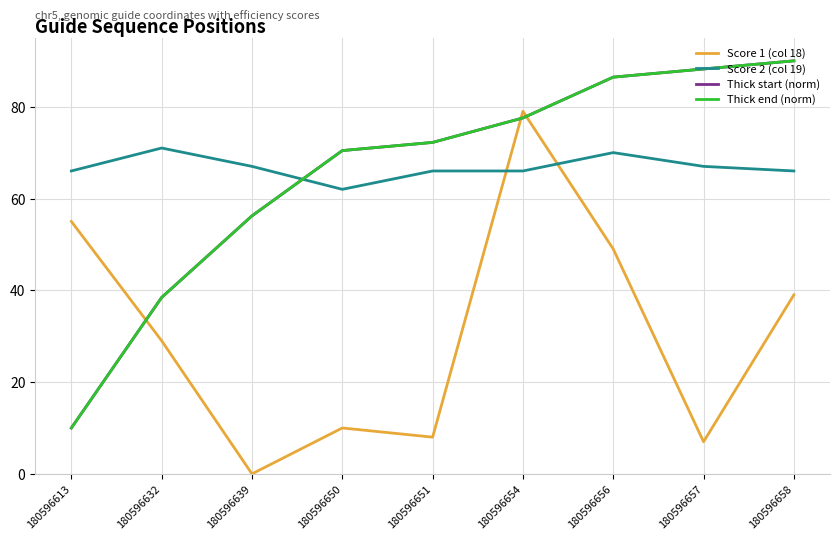

At which category does Score 2 (col 19) reach its first local peak?

180596632